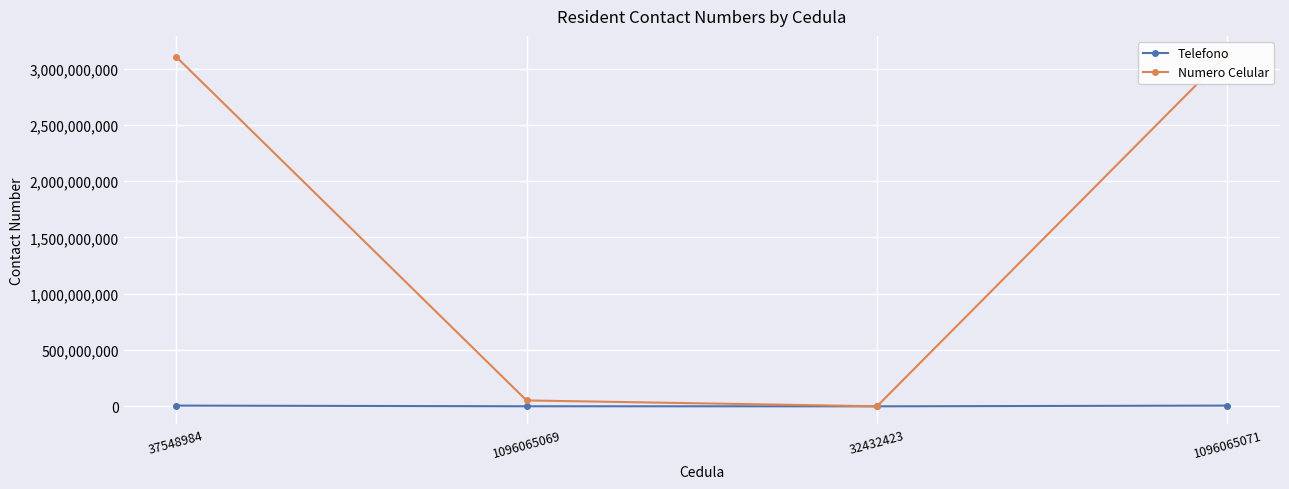

How many interior local valleys does the Telefono series have?

1